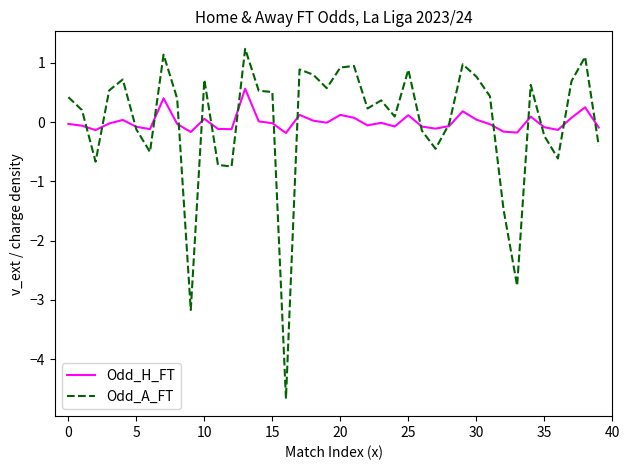

List the series in order of their peak value, lowest first.

Odd_H_FT, Odd_A_FT